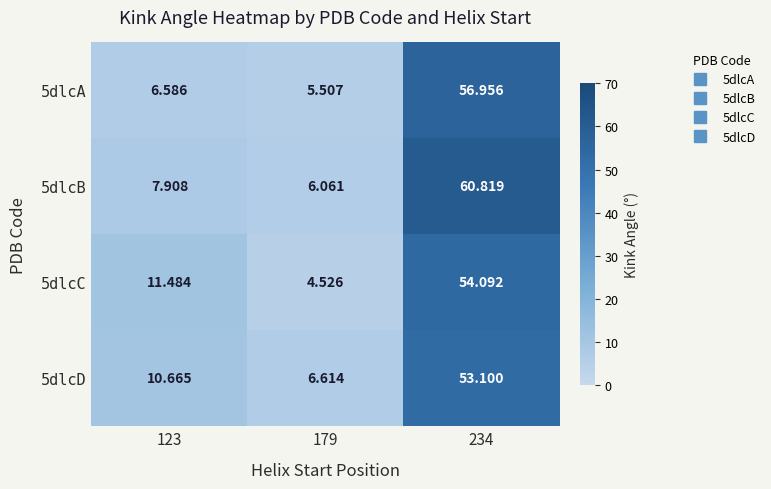

Is the value of 5dlcC at 179 greater than the value of 5dlcA at 123?

No